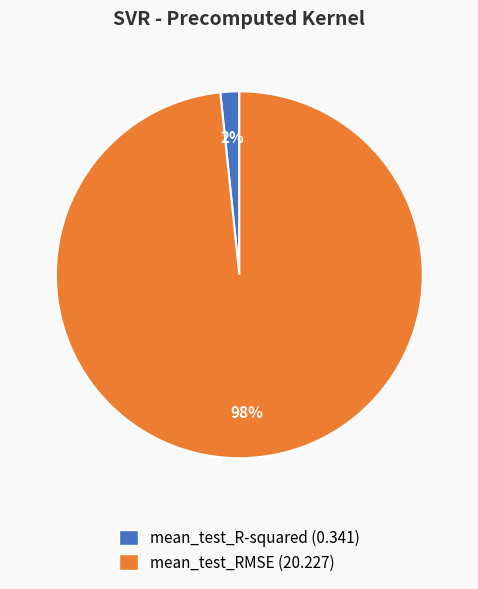

To the nearest percent, what portion does mean_test_RMSE represent?

98%